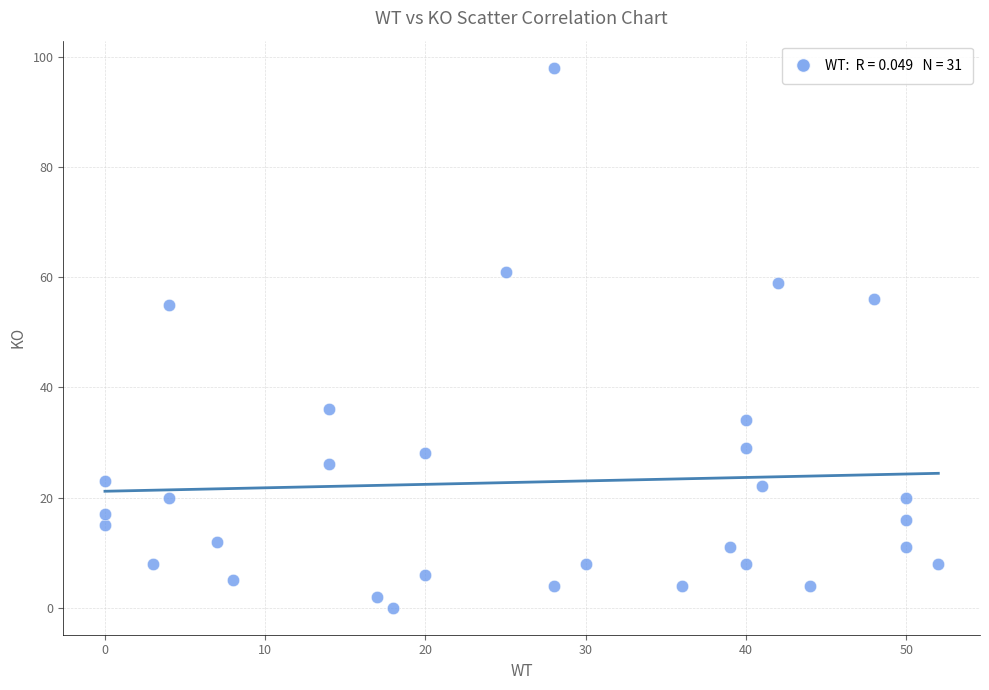

What is the range of X values (max minus min)?

52